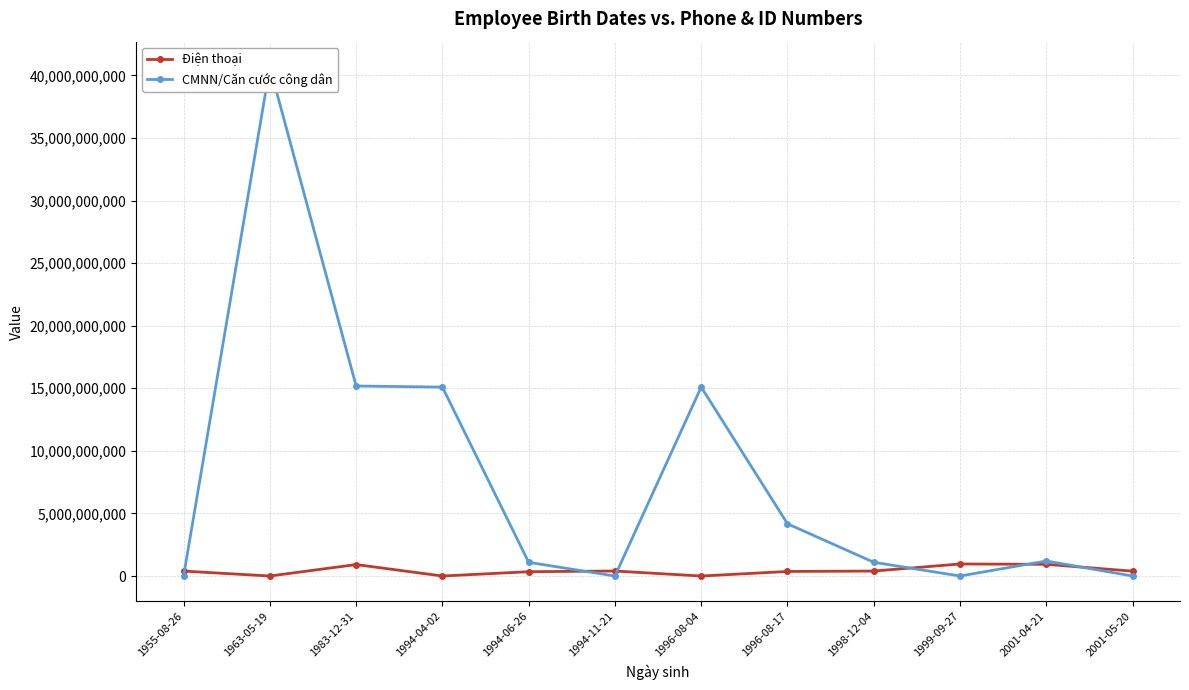

How many lines are shown in the chart?

2